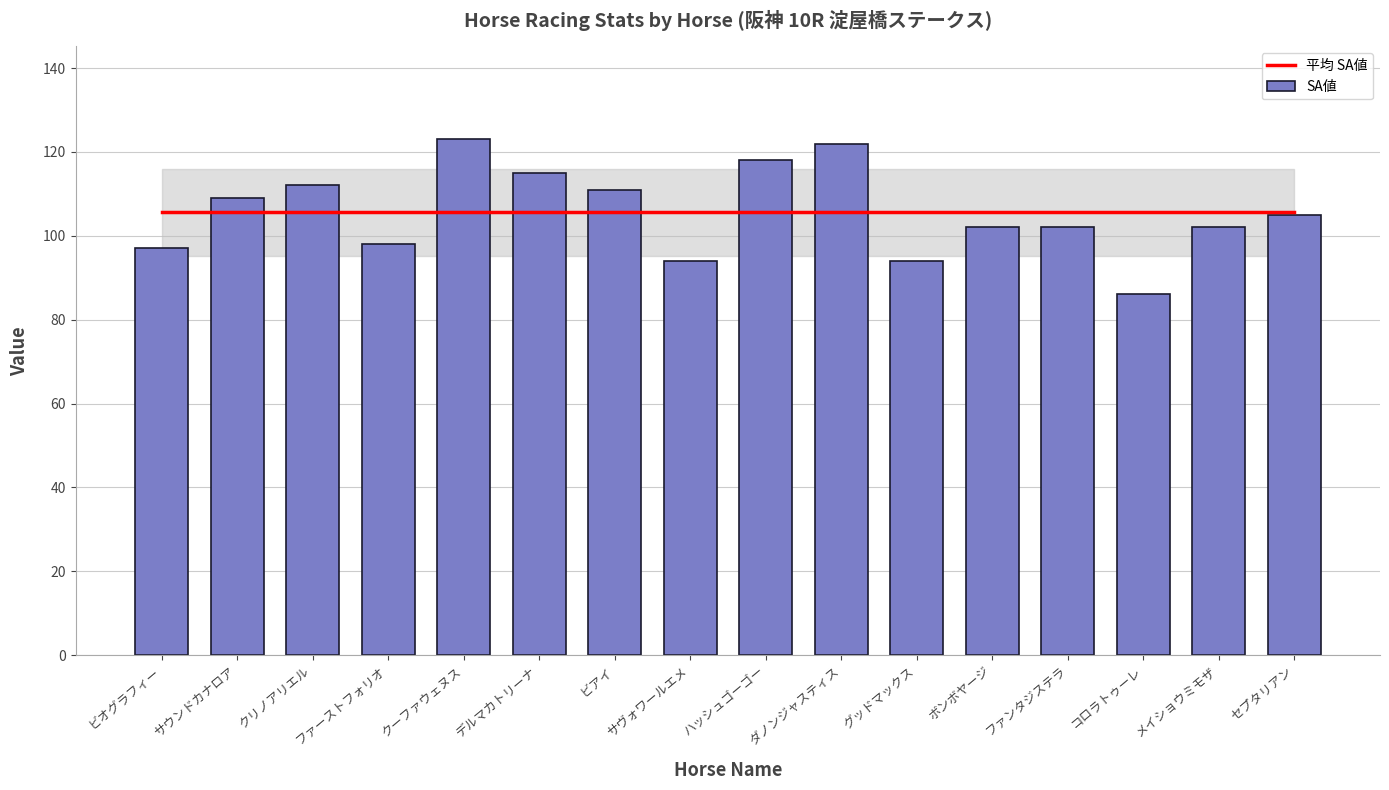

Reading right to left, extract all data points from this chart.

平均 SA値: 105.6	105.6	105.6	105.6	105.6	105.6	105.6	105.6	105.6	105.6	105.6	105.6	105.6	105.6	105.6	105.6
SA値: 105.0	102.0	86.0	102.0	102.0	94.0	122.0	118.0	94.0	111.0	115.0	123.0	98.0	112.0	109.0	97.0